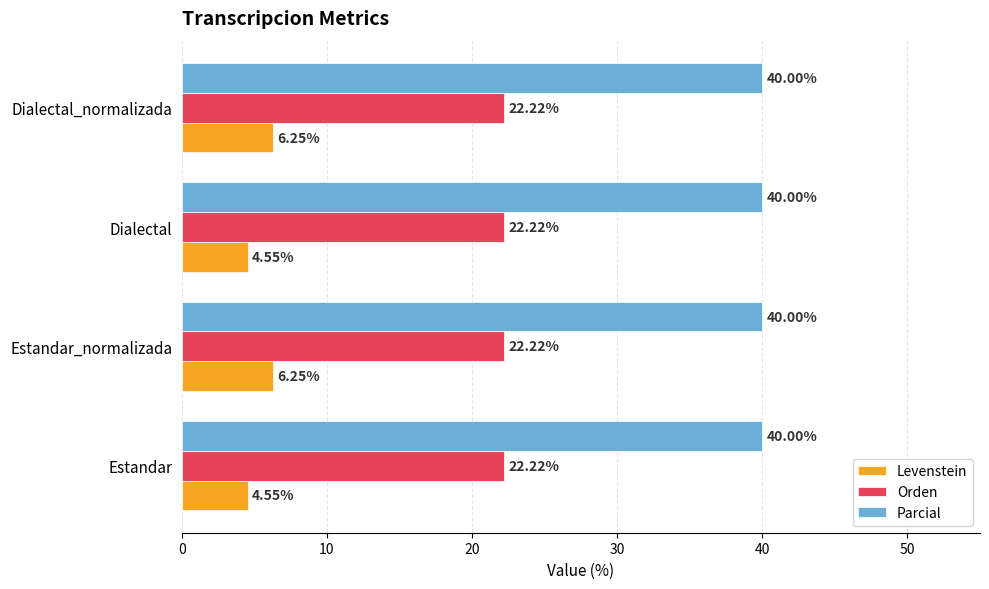

What is the total value across all series at Dialectal?

66.8